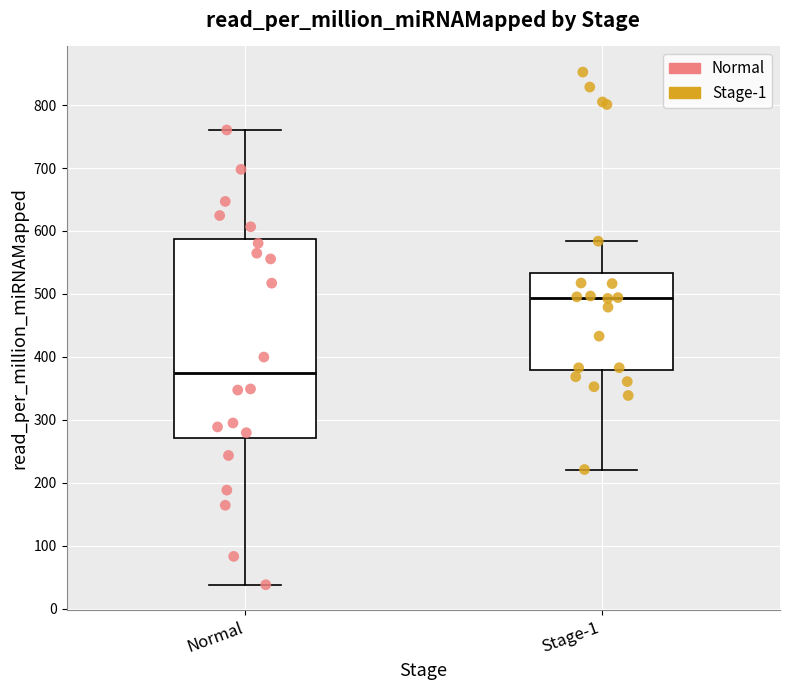

Reading left to right, transcribe this box plot: for each box, give where its median line is, the range the box spans, and where its two whiskers end, as read against the y-axis. The values are not printed on the chart, so give them approximately, as read against the axis.

Normal: median 370, box 270 to 590, whiskers 40 to 760
Stage-1: median 490, box 380 to 530, whiskers 220 to 580